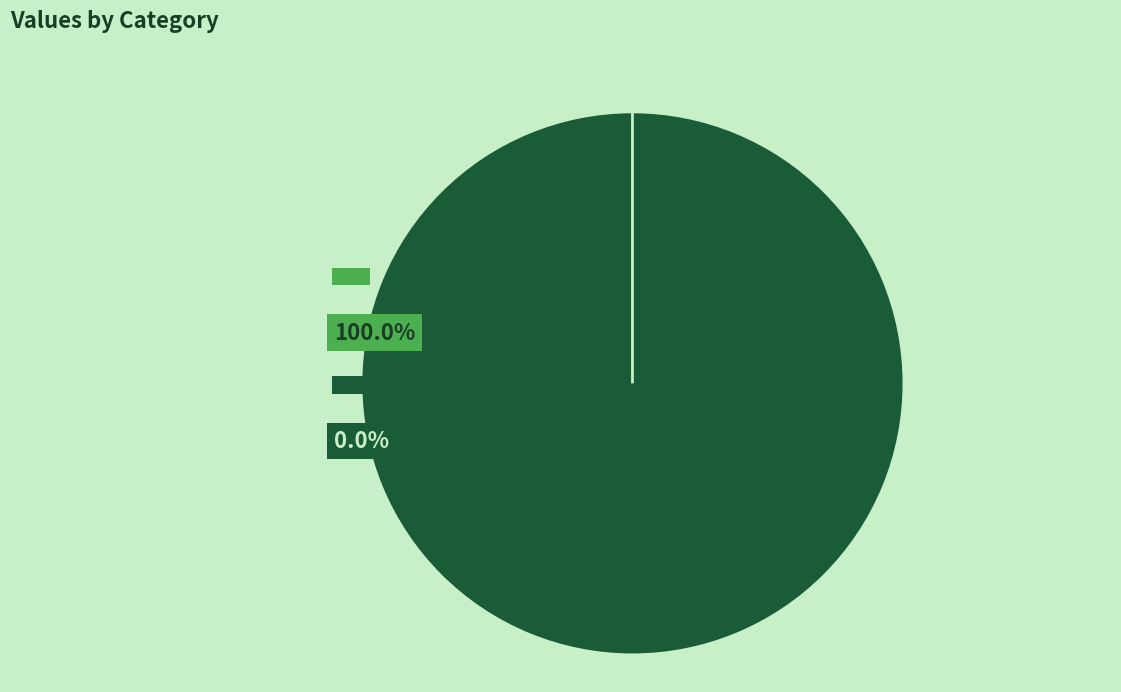

Does jatyaM account for over 50% of the chart?

No